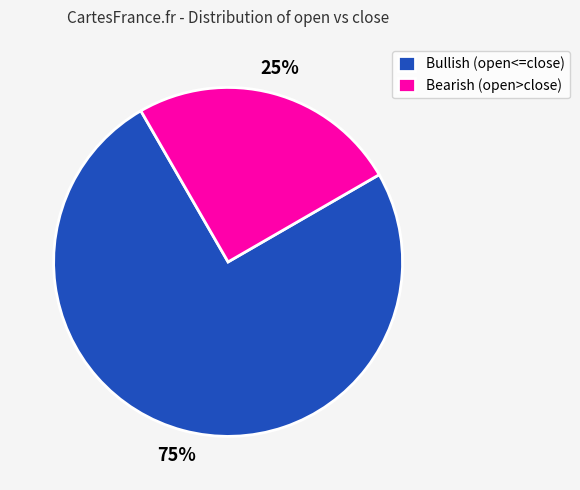

To the nearest percent, what percentage of the pie is Bullish (open<=close)?

75%